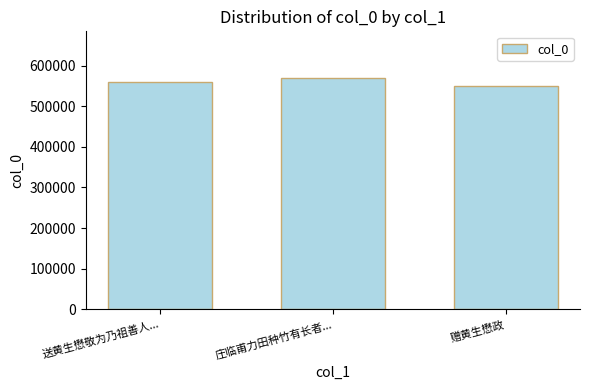

How many series are shown in this chart?

1